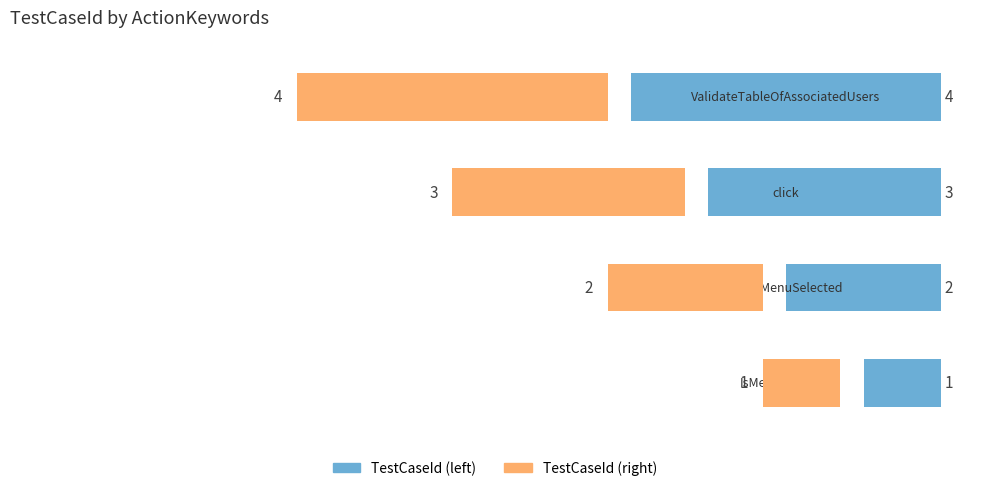

Does the chart contain stacked bars?

No